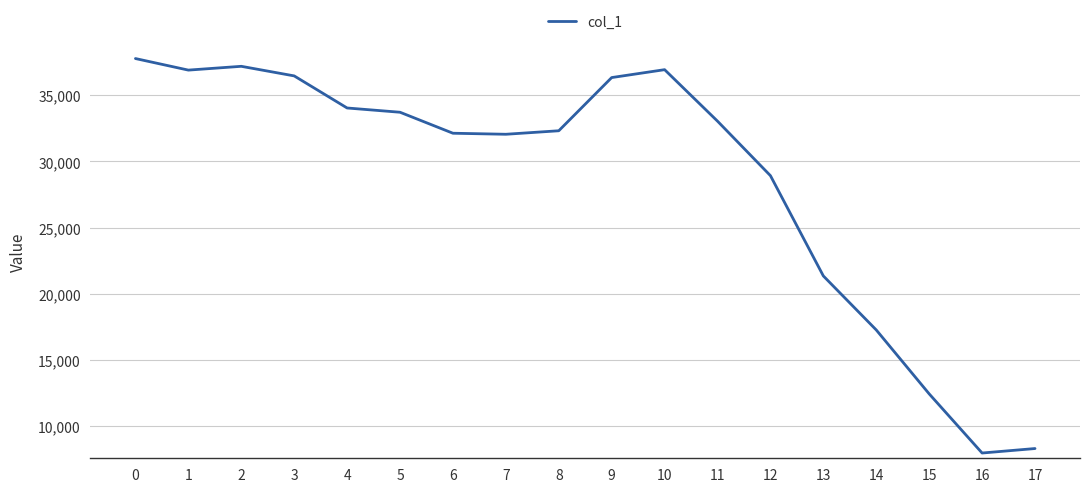

The value at 11 is 33042. True or false?

True